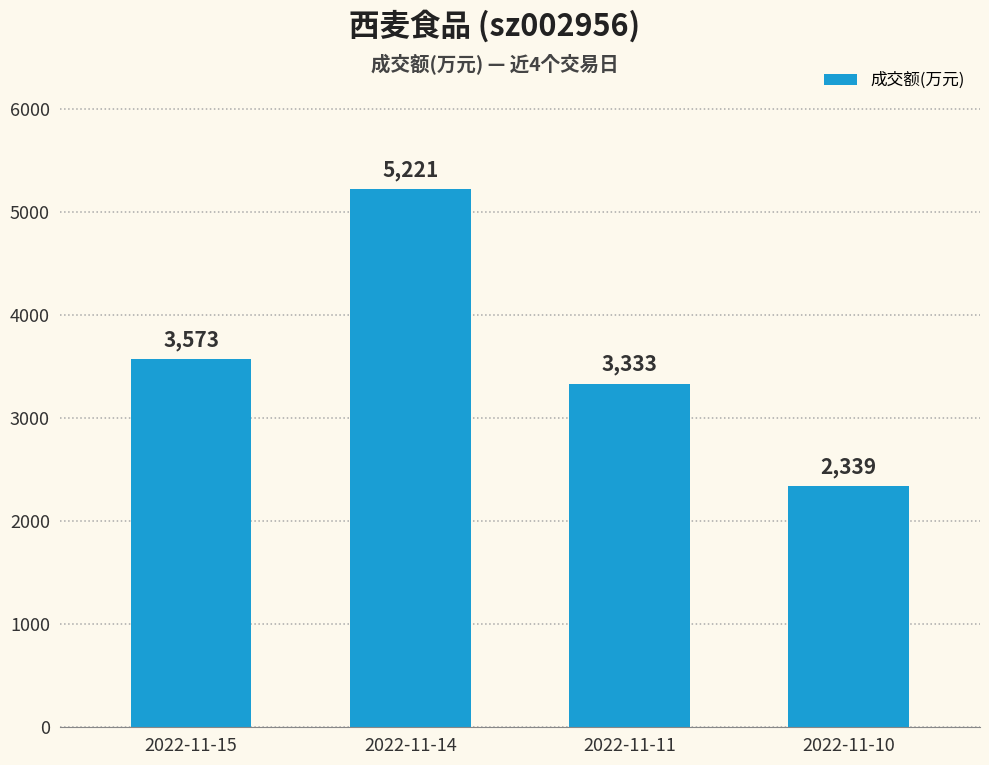

What is the difference between the values at 2022-11-11 and 2022-11-15?

240